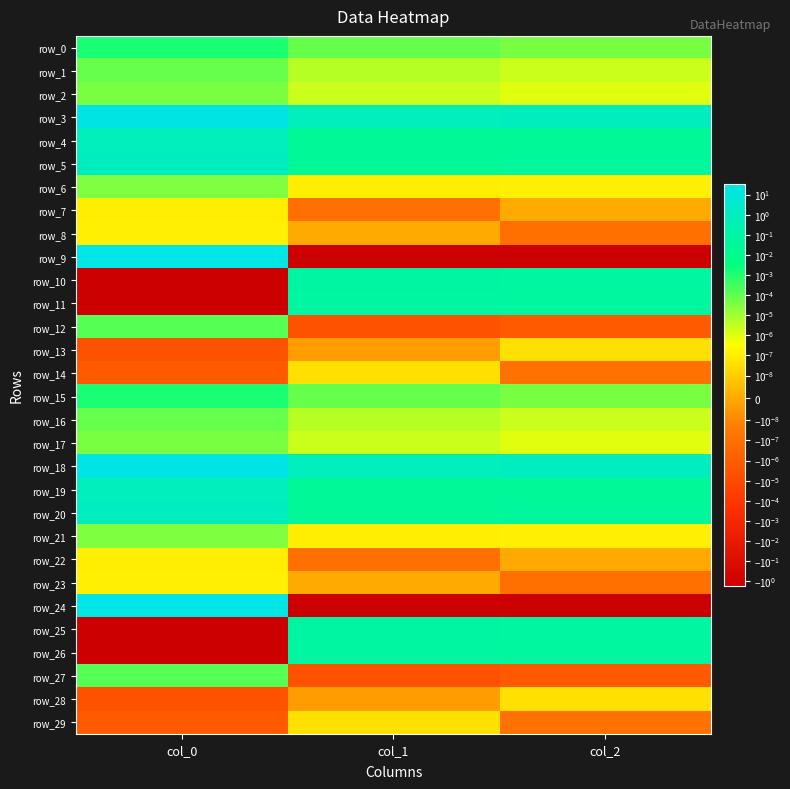

How many data points does each series have?

3